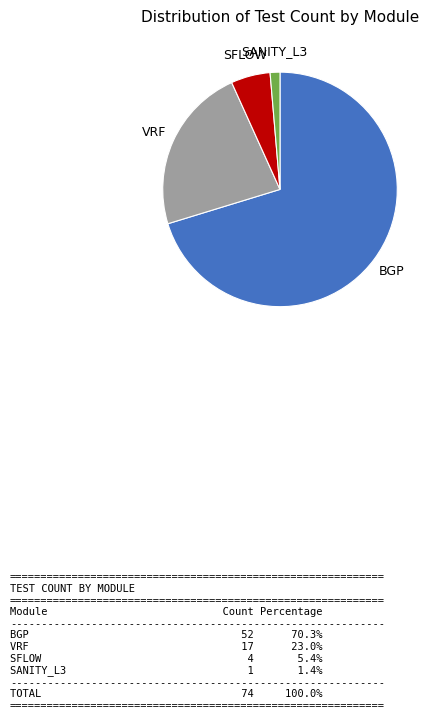

Is the sum of SANITY_L3 and SFLOW greater than half?

No